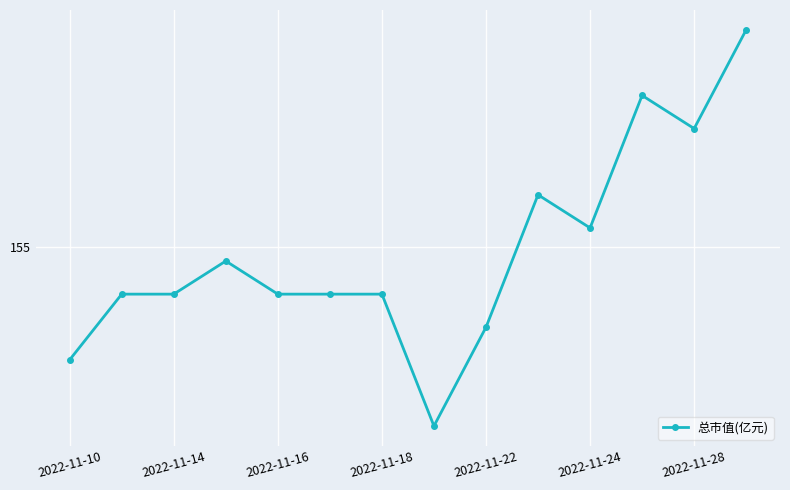

Is this an area chart (filled region under the line)?

No